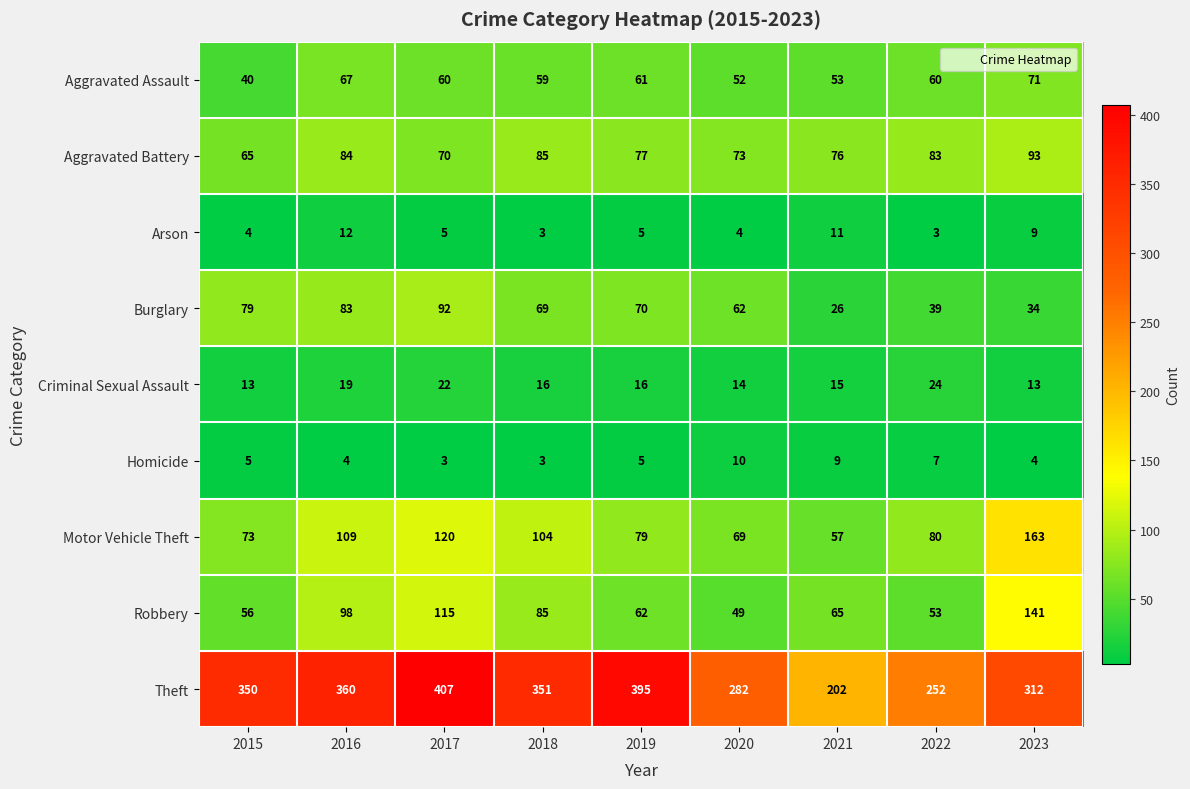

At which category is the sum across all series the highest?

2017